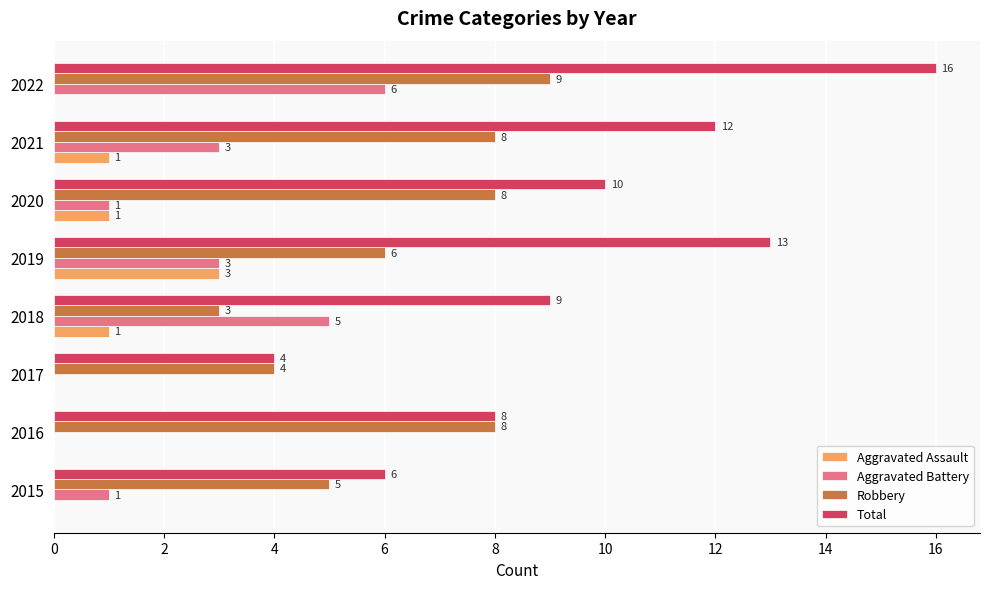

Which category has the highest value in the Aggravated Assault series?

2019